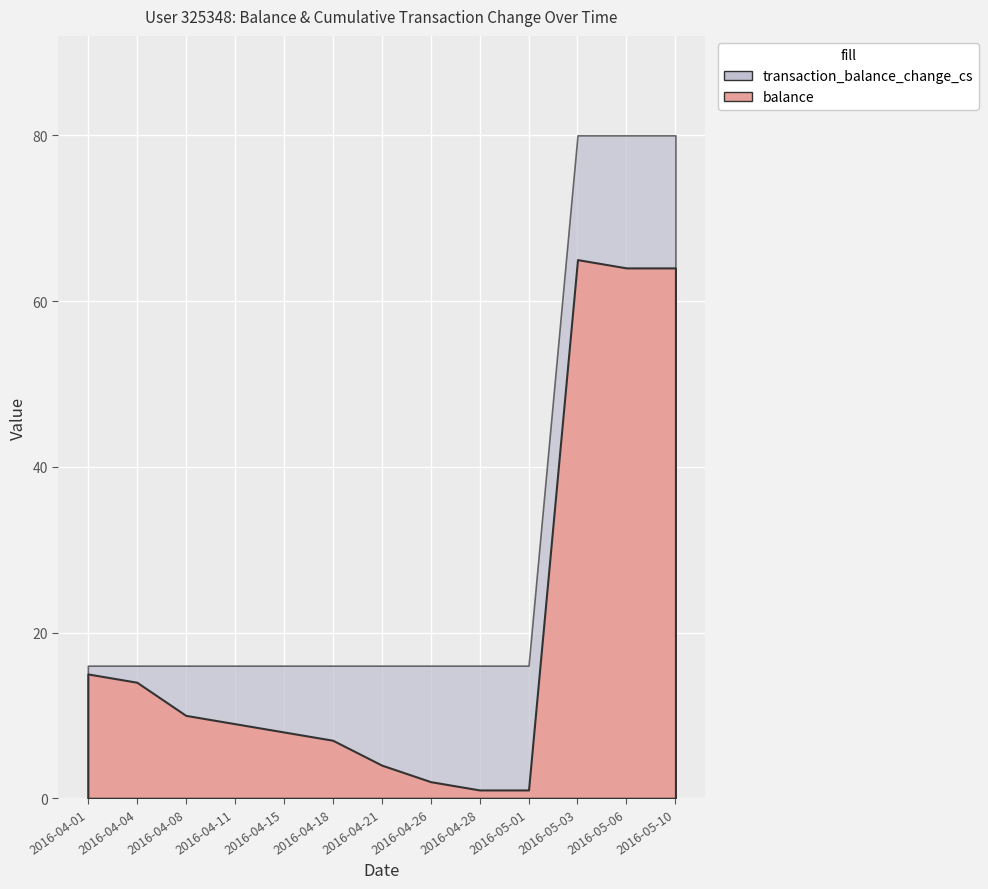

What are all the series names shown in the legend?

balance, transaction_balance_change_cs